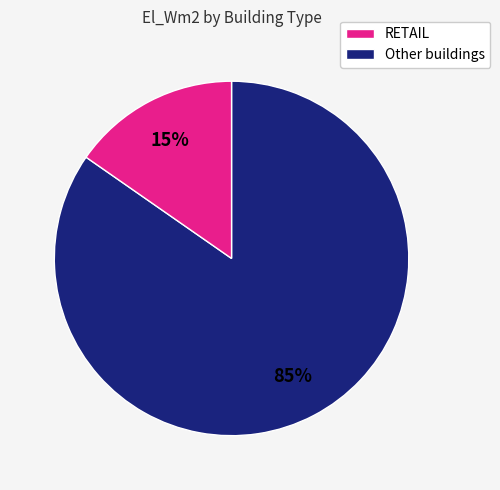

Is there a majority slice in this chart?

Yes